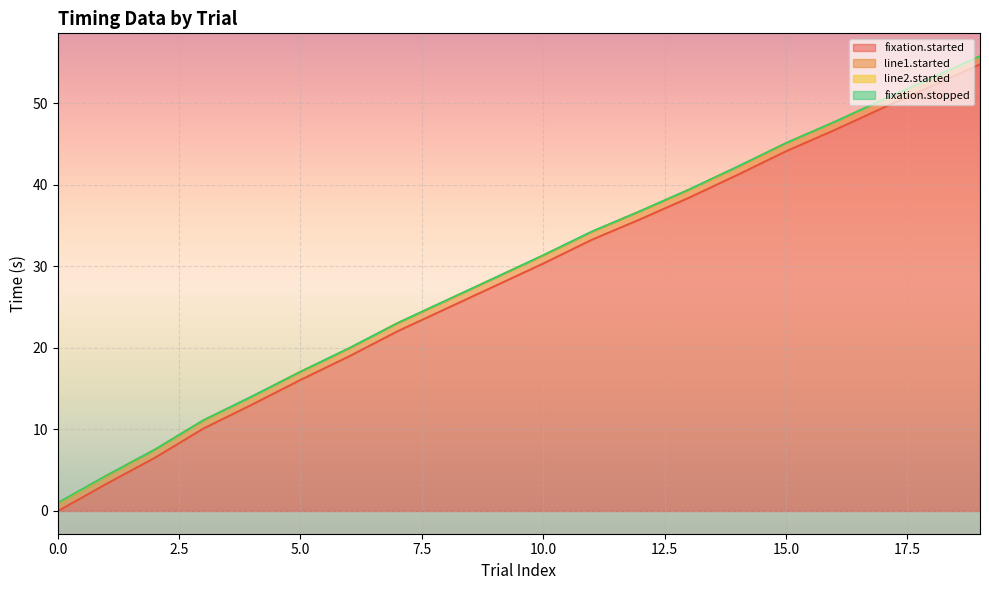

True or false: line2.started and fixation.stopped cross at least once.

False